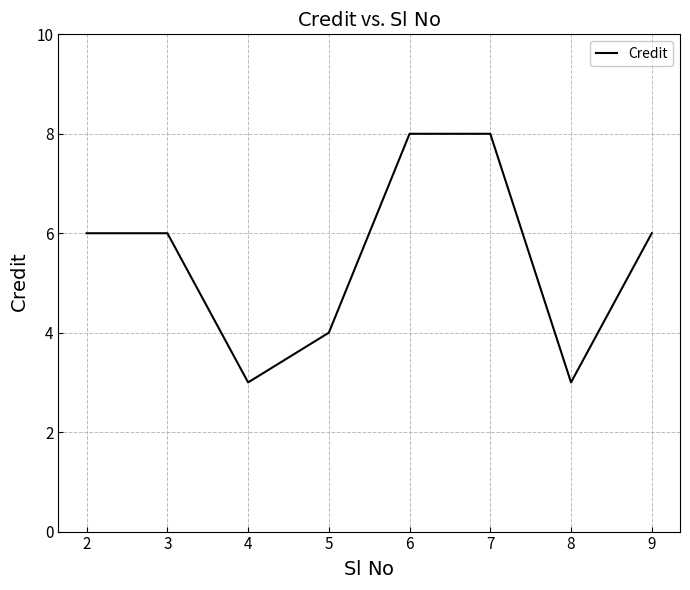

True or false: the data shows 2 at 9.

False